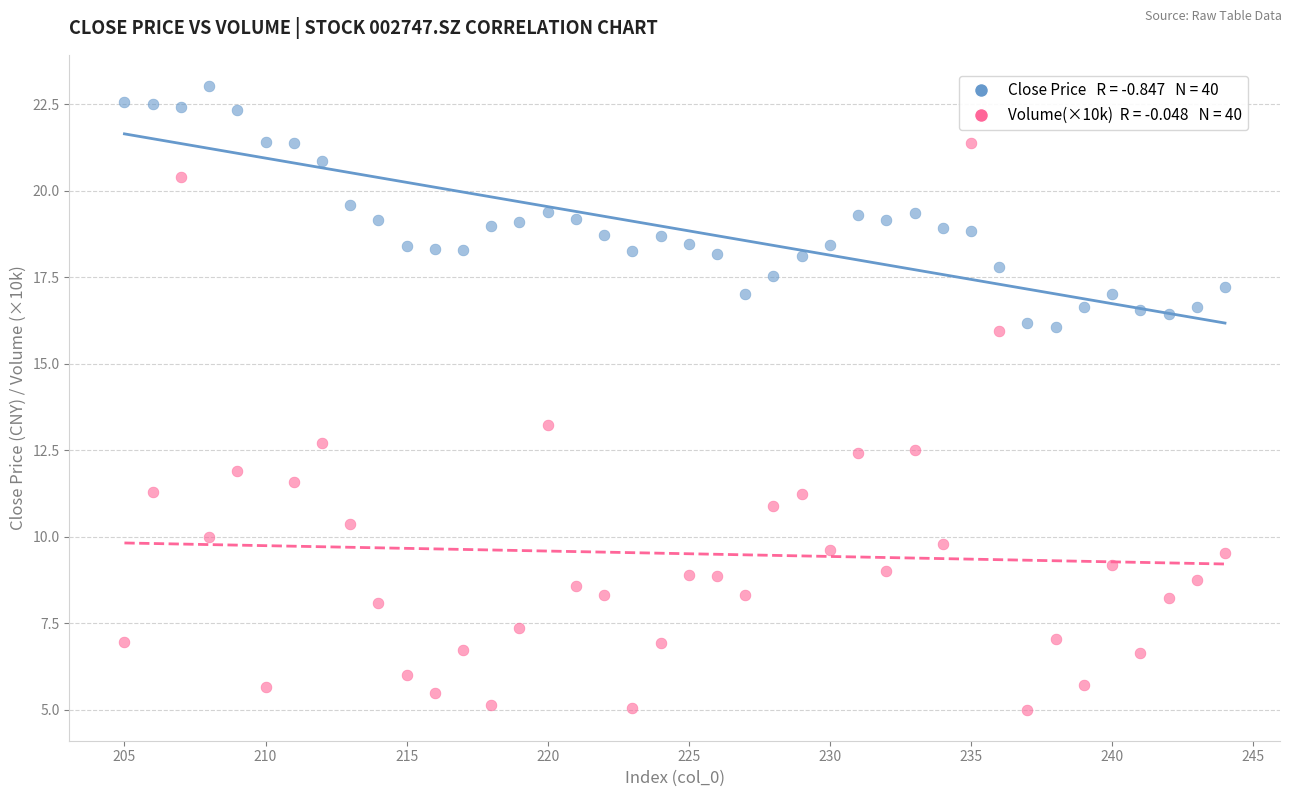

Across all series, what Y value is closest to 14?

13.2